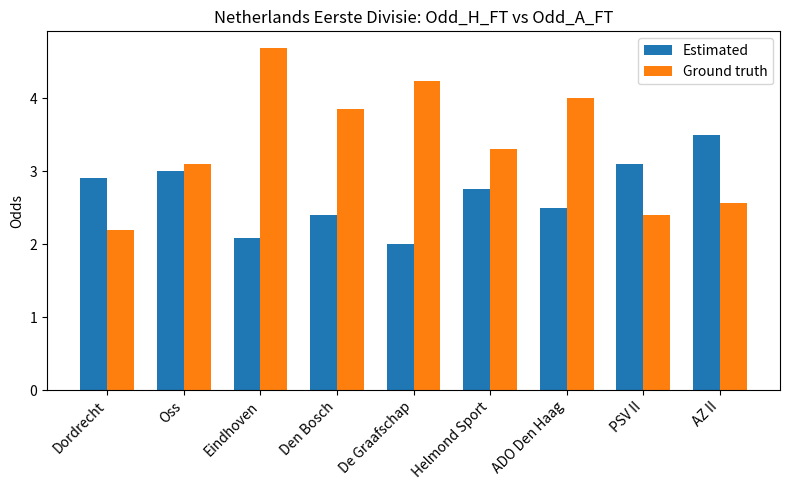

What is the average value of the Ground truth series?

3.4